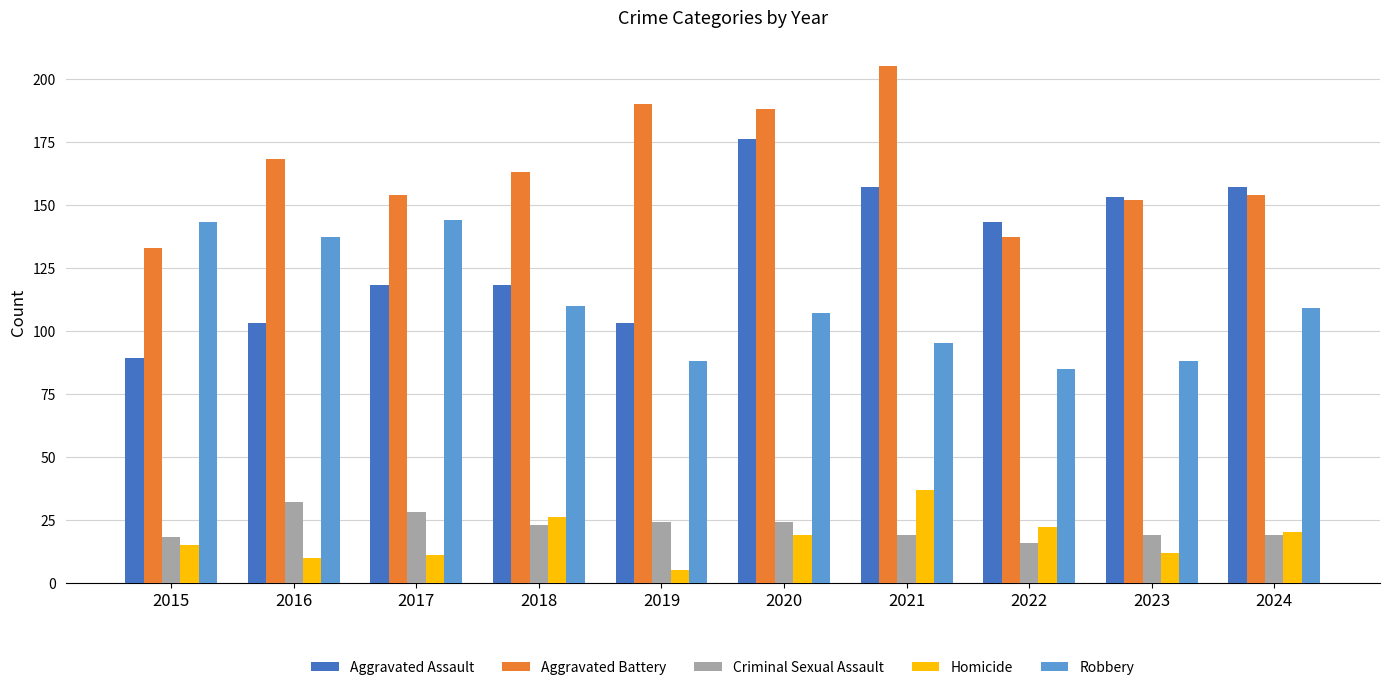

Is it true that Robbery equals 154 at 2023?

False